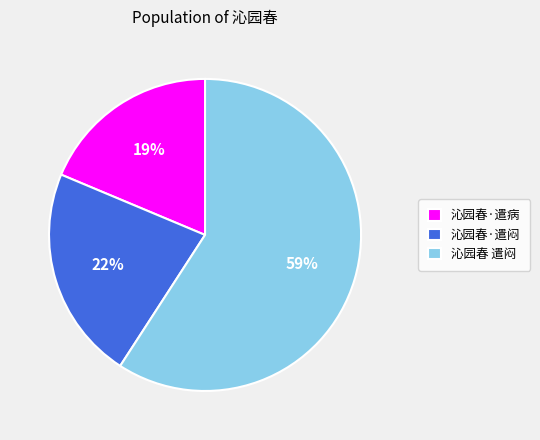

Is it true that 沁园春 遣闷 is 59% of the pie?

True